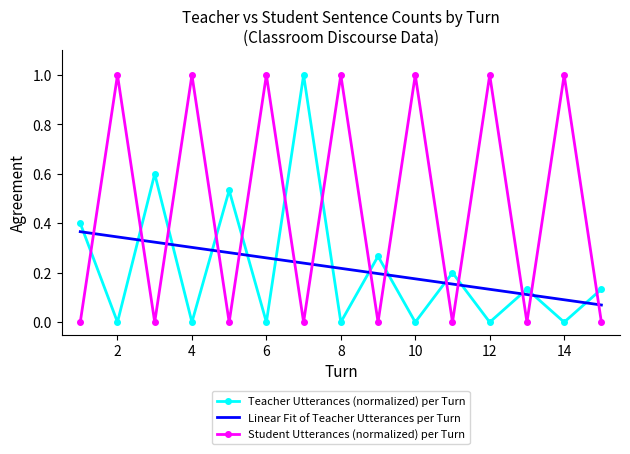

Which series has the largest total across all categories?

Student Utterances (normalized) per Turn